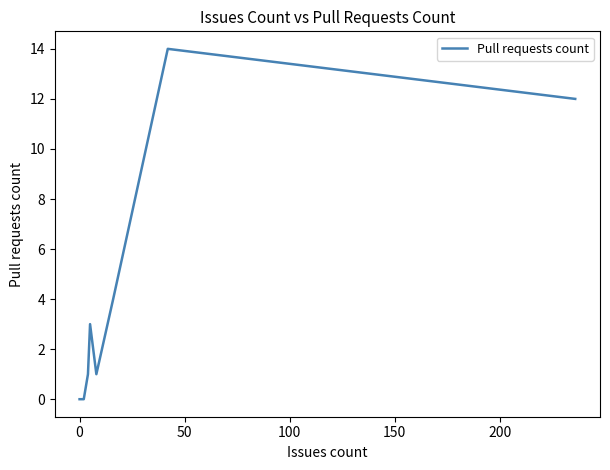

What is the greatest value displayed?

14